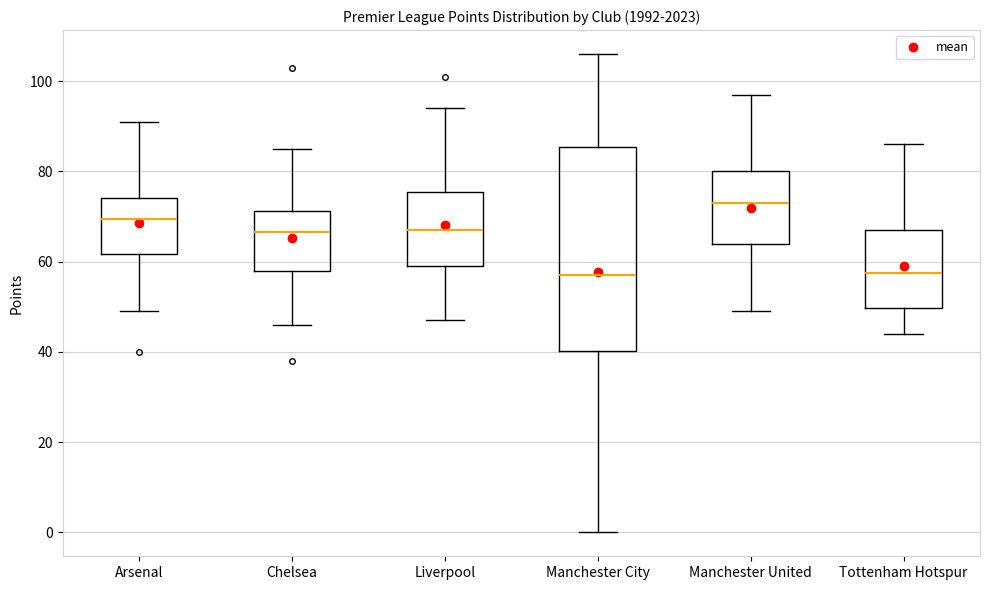

Where does the median line of the box for Chelsea sit on the y-axis? The values are not printed on the chart, so give them approximately, as read against the axis.

66